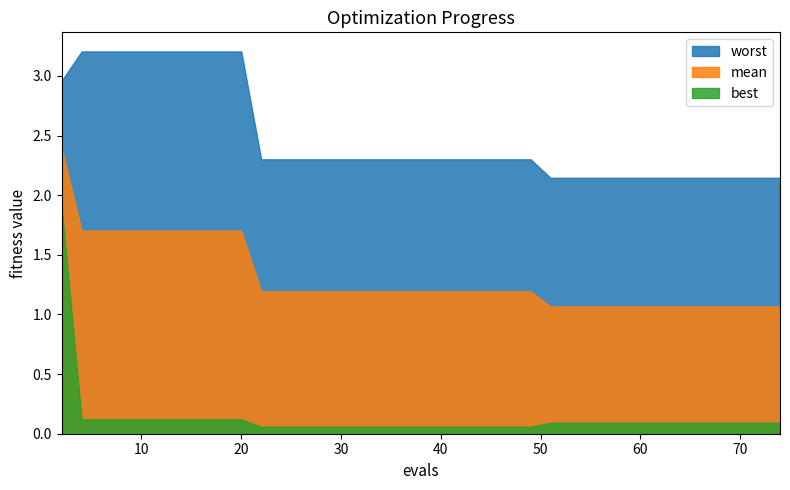

Where is mean nearest to the value 1?

51